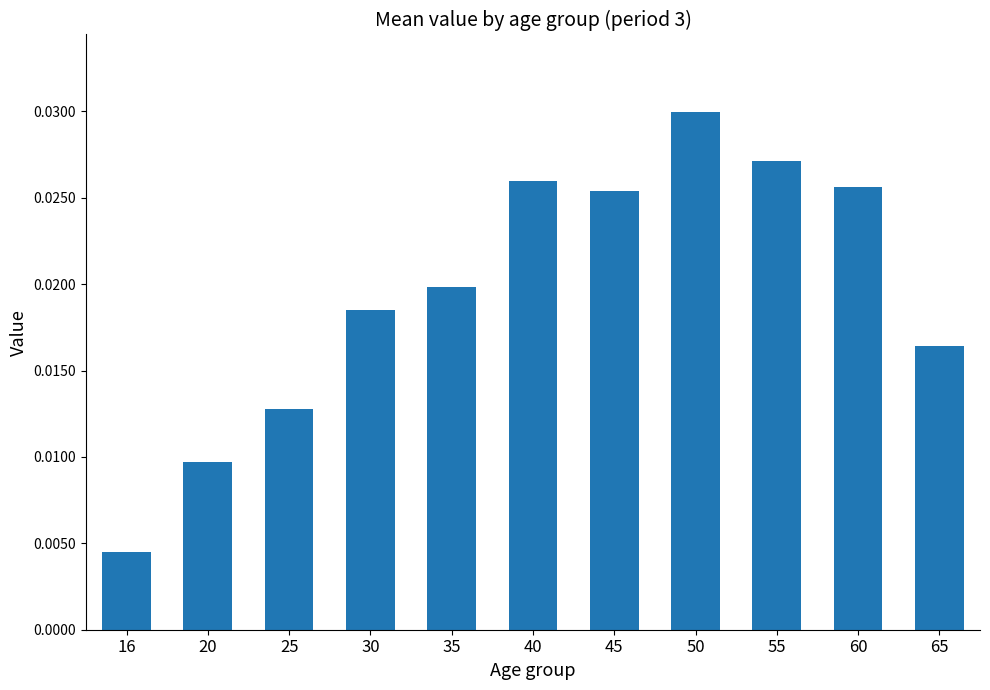

Which has a higher value, 35 or 30?

35